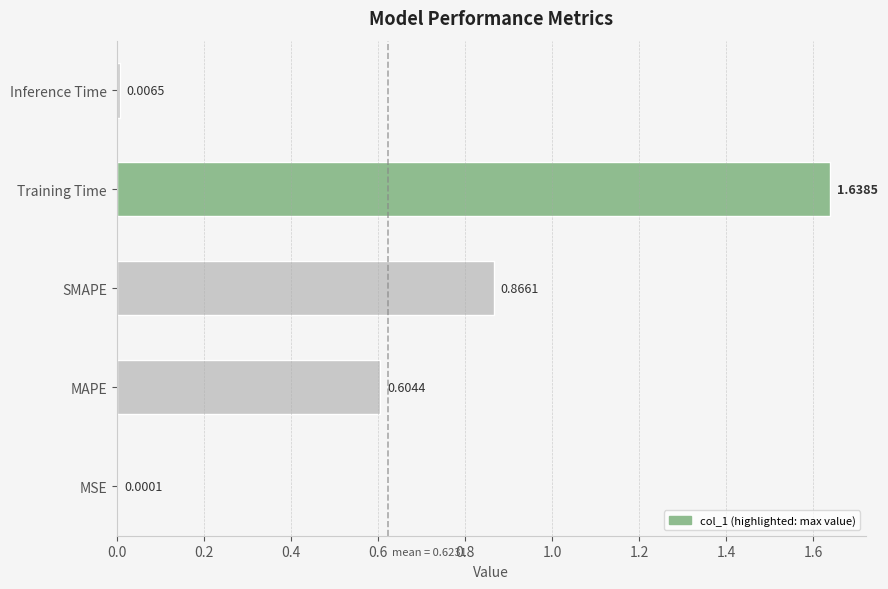

Which has a higher value, Training Time or MSE?

Training Time